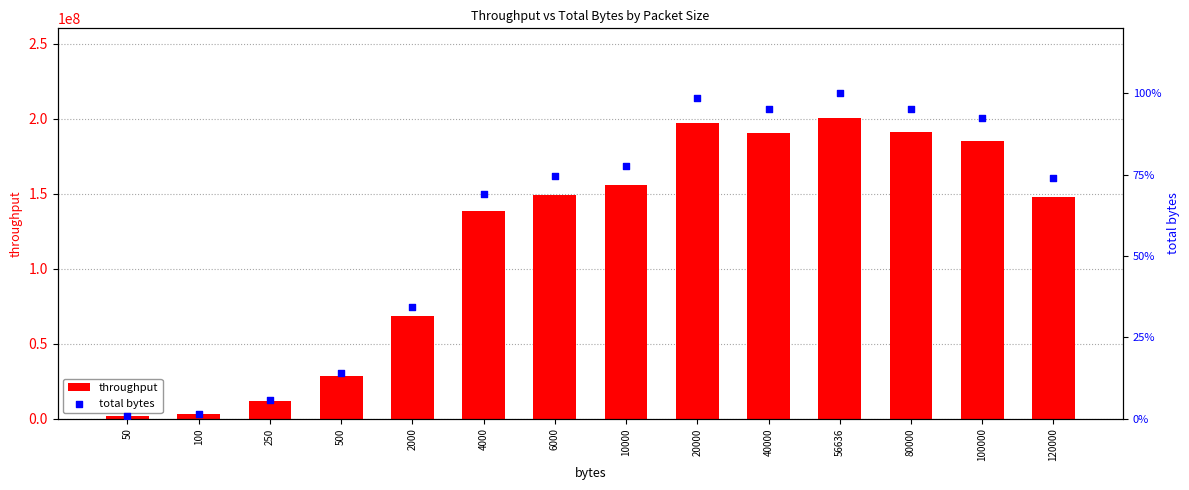

What is the total value across all series at 10000?

155696884.8